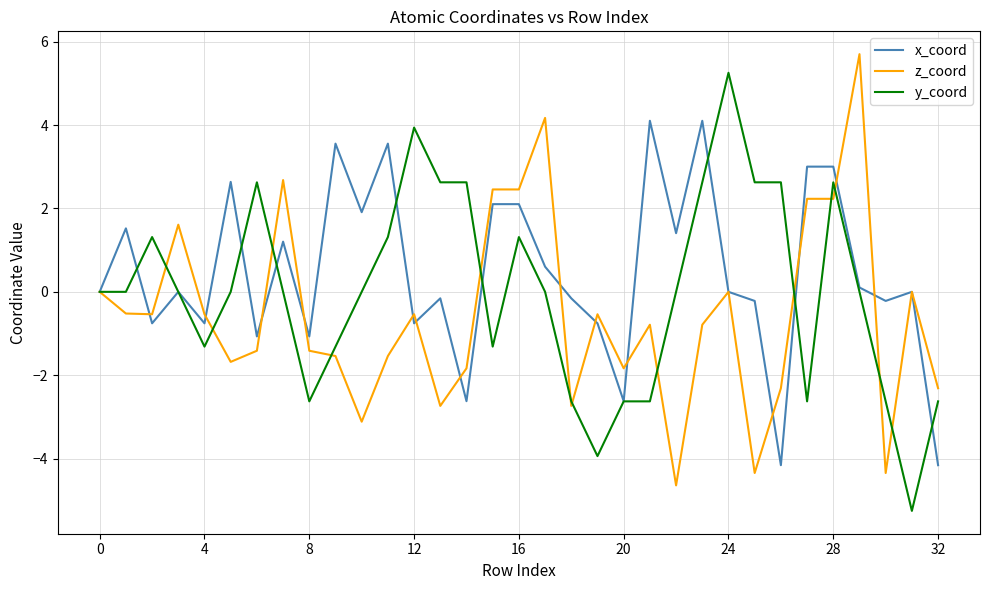

What is the minimum value shown in the chart?

-5.3